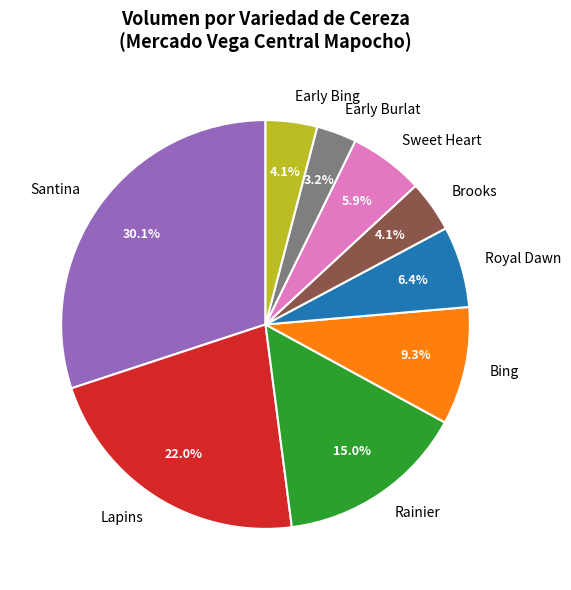

Which has a higher value, Rainier or Lapins?

Lapins